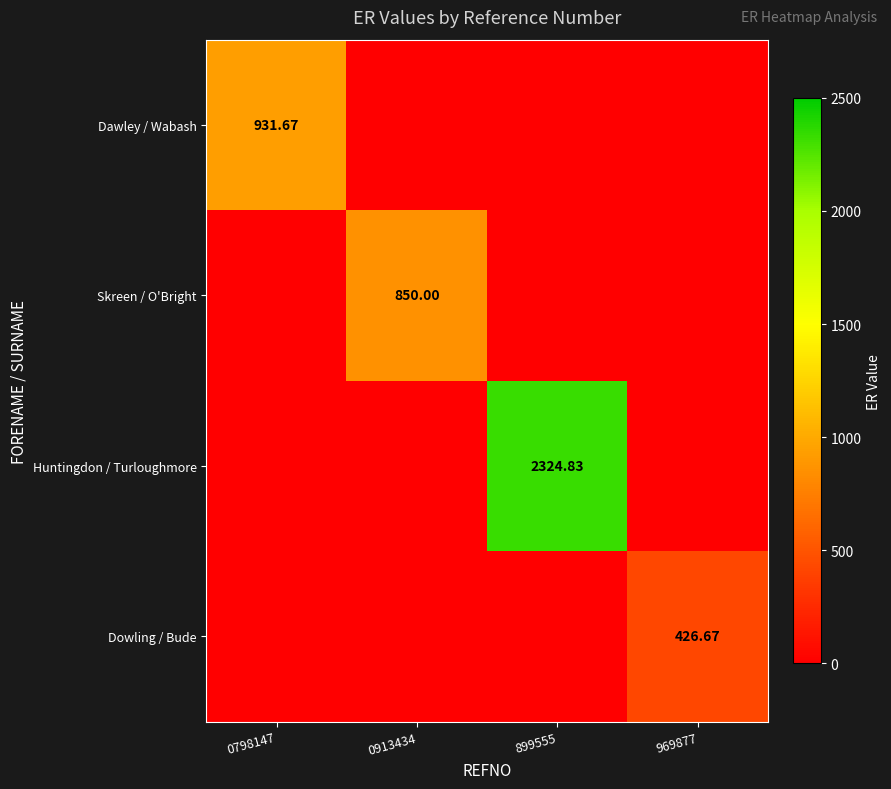

What is the total value across all series at 0798147?

931.7